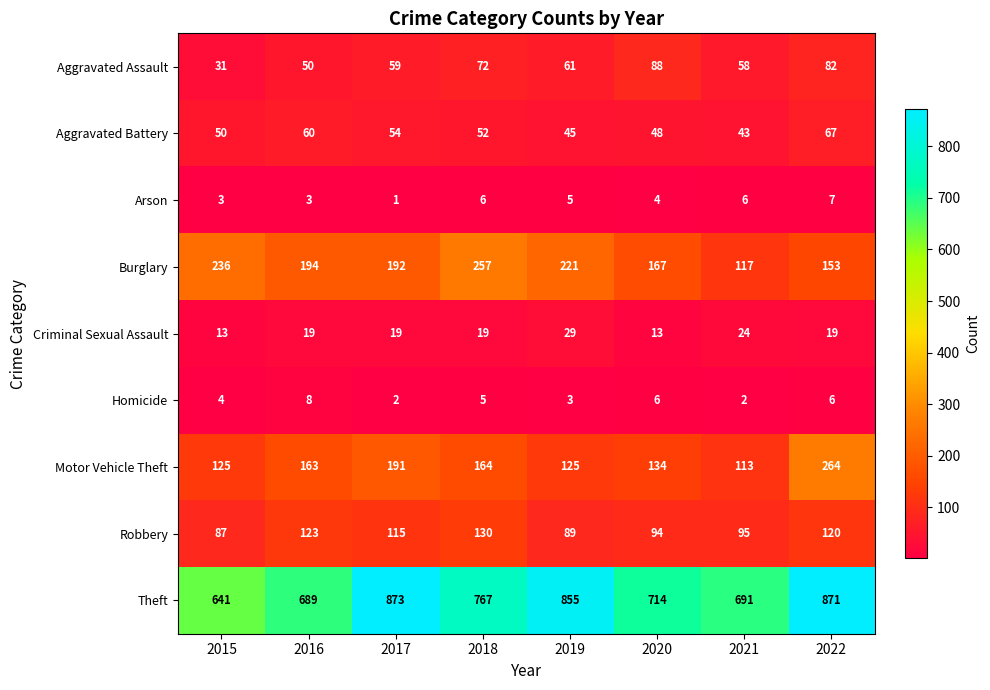

What is the maximum value for Aggravated Battery?

67